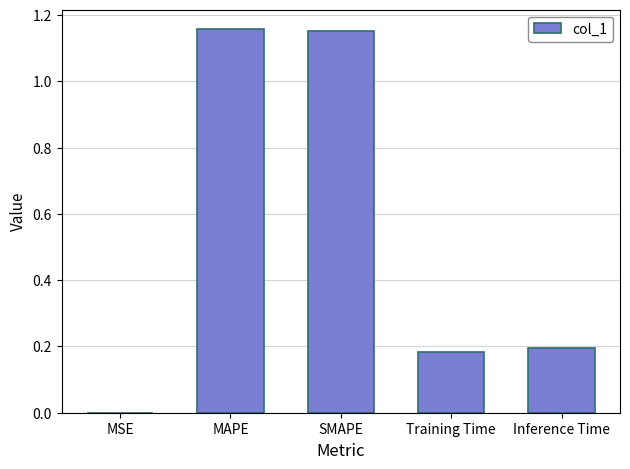

Between Training Time and SMAPE, which is larger?

SMAPE